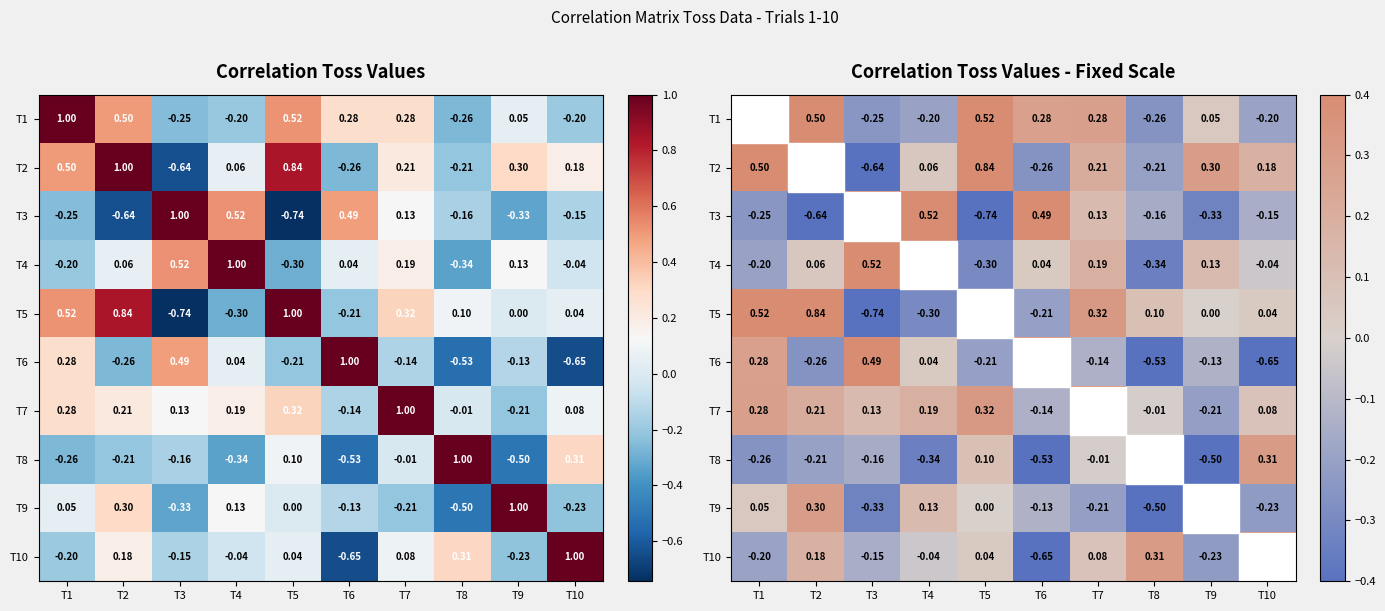

Rank the categories by T2 value from highest to lowest.

T2, T5, T1, T9, T7, T10, T4, T8, T6, T3